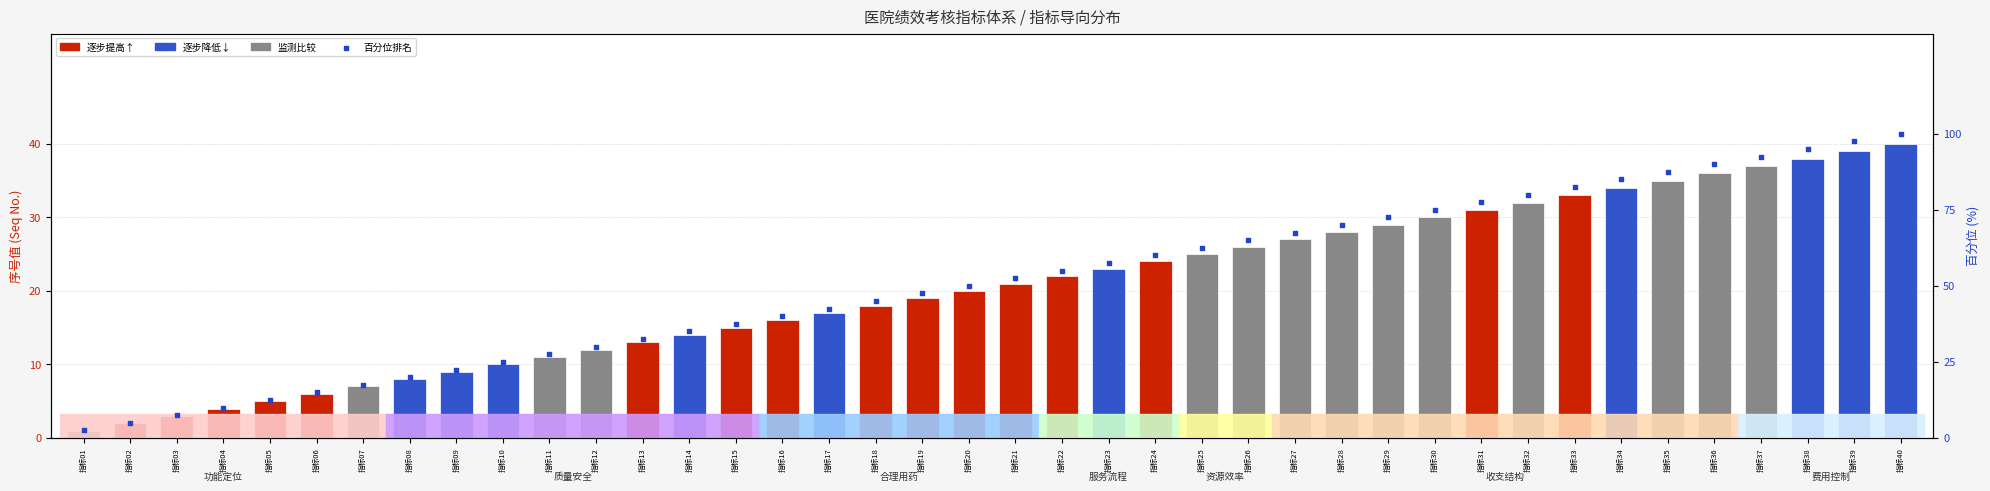

Between 指标28 and 指标22, which is larger?

指标28